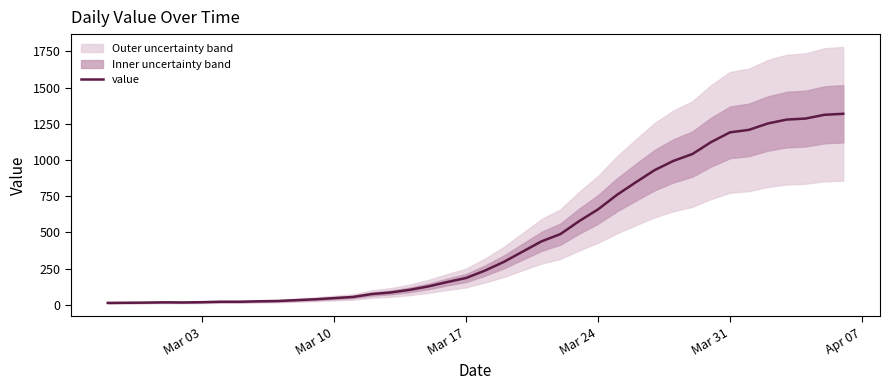

What is the value of the 18th point from the left?

127